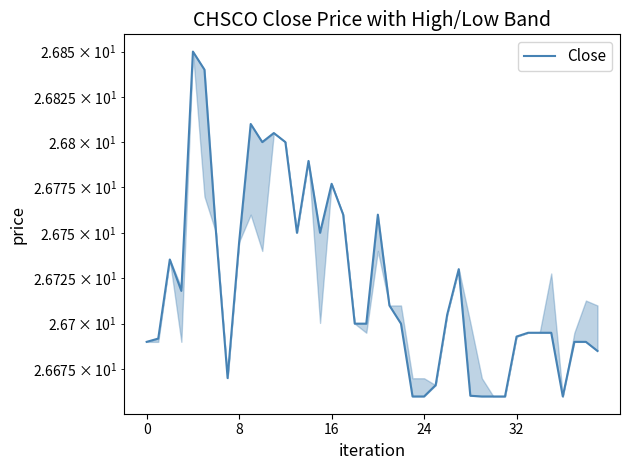

What is the value of the 35th point from the left?

26.7